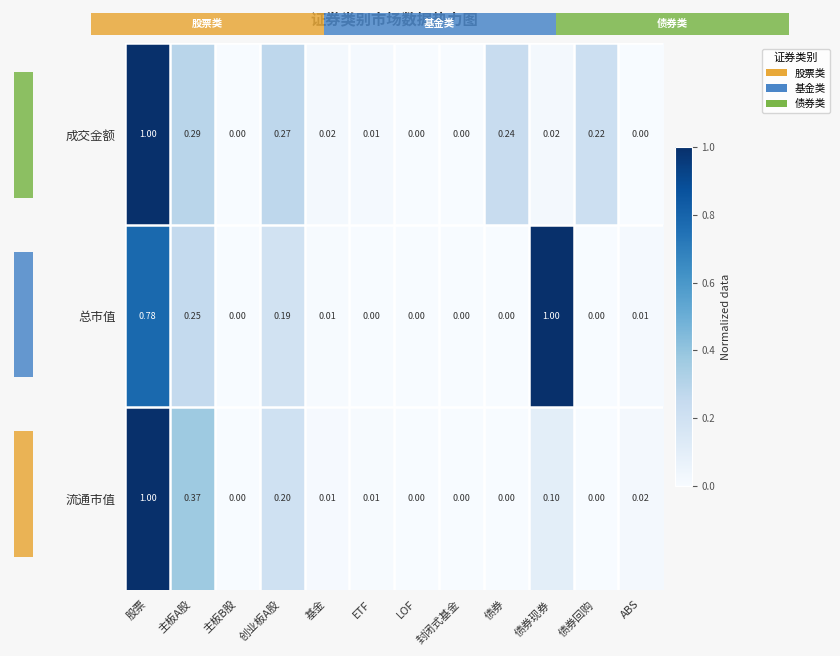

What is the difference between the maximum and minimum values in the 总市值 series?

1.0